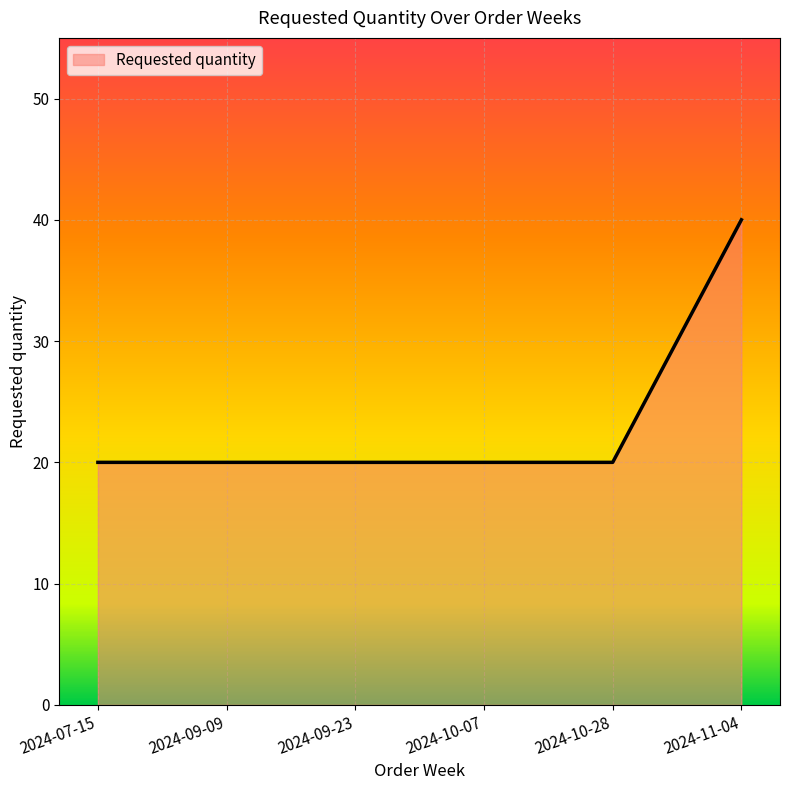

What is the difference between the values at 2024-11-04 and 2024-09-23?

20